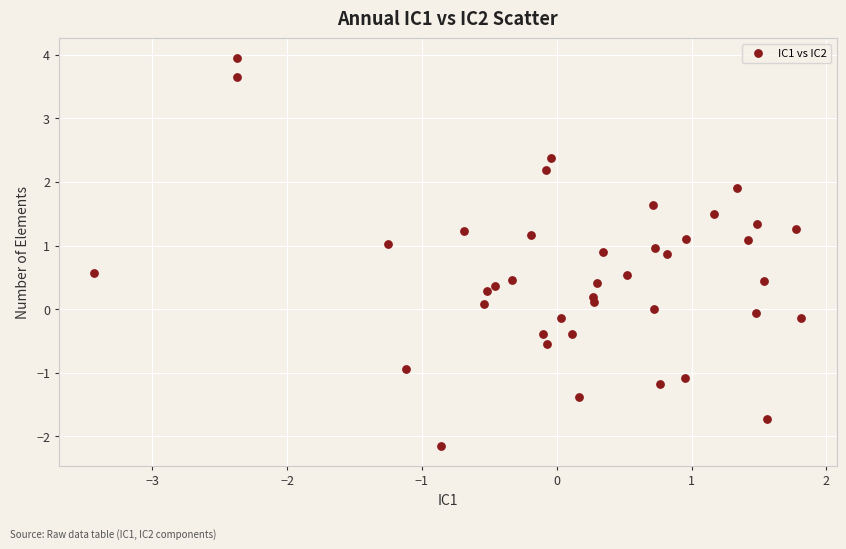

What is the range of X values (max minus min)?

5.2